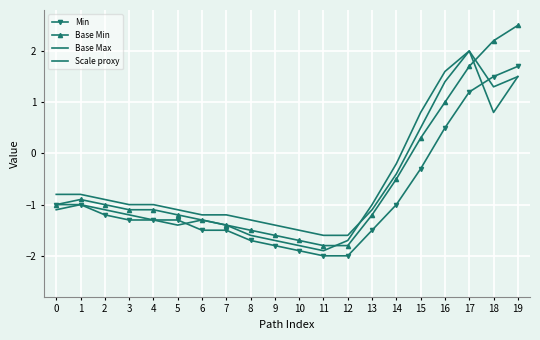

Count the number of categories in the chart.

20